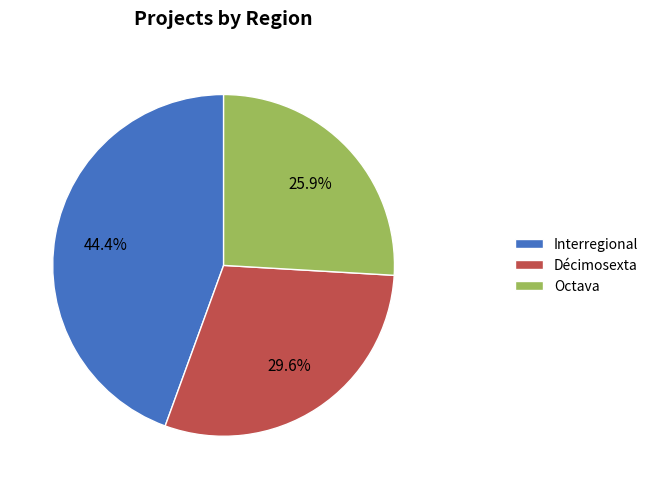

Is there a majority slice in this chart?

No